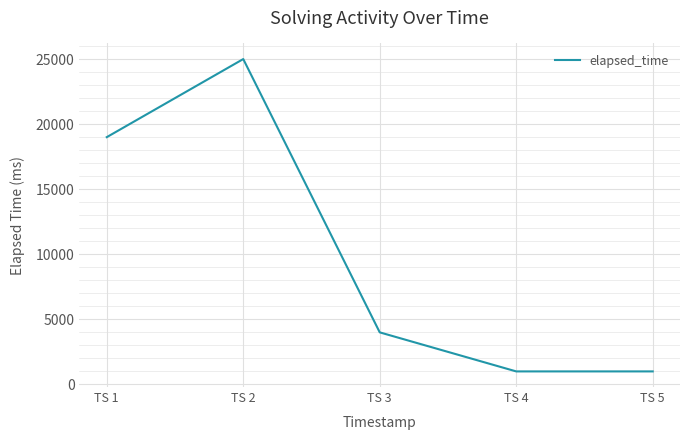

How many interior local peaks (higher than both neighbors) does the data have?

1